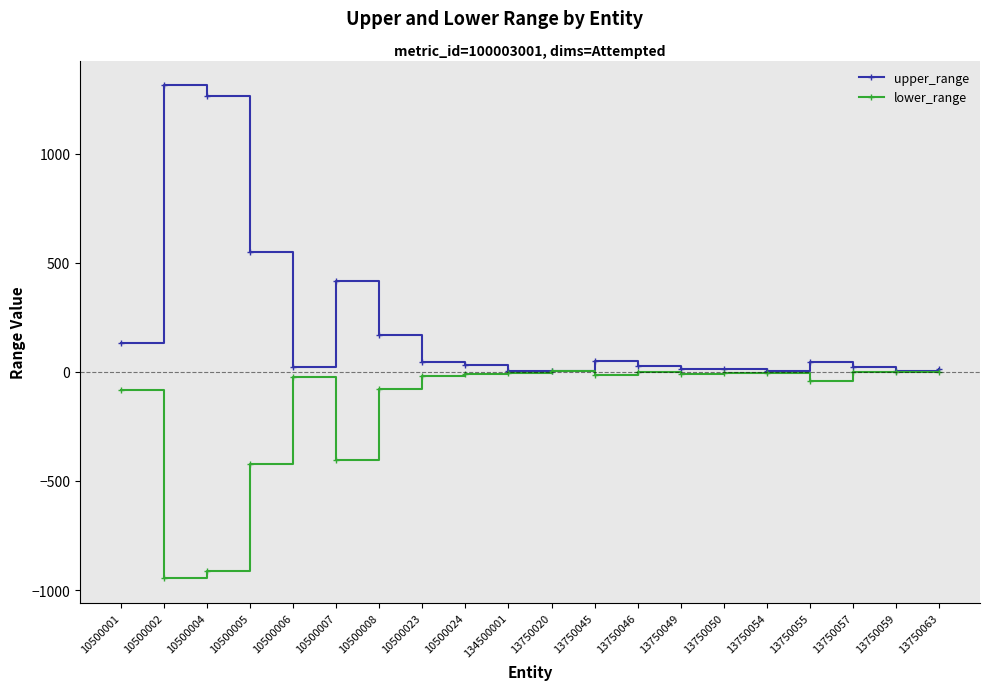

What is the minimum value for lower_range?

-944.2